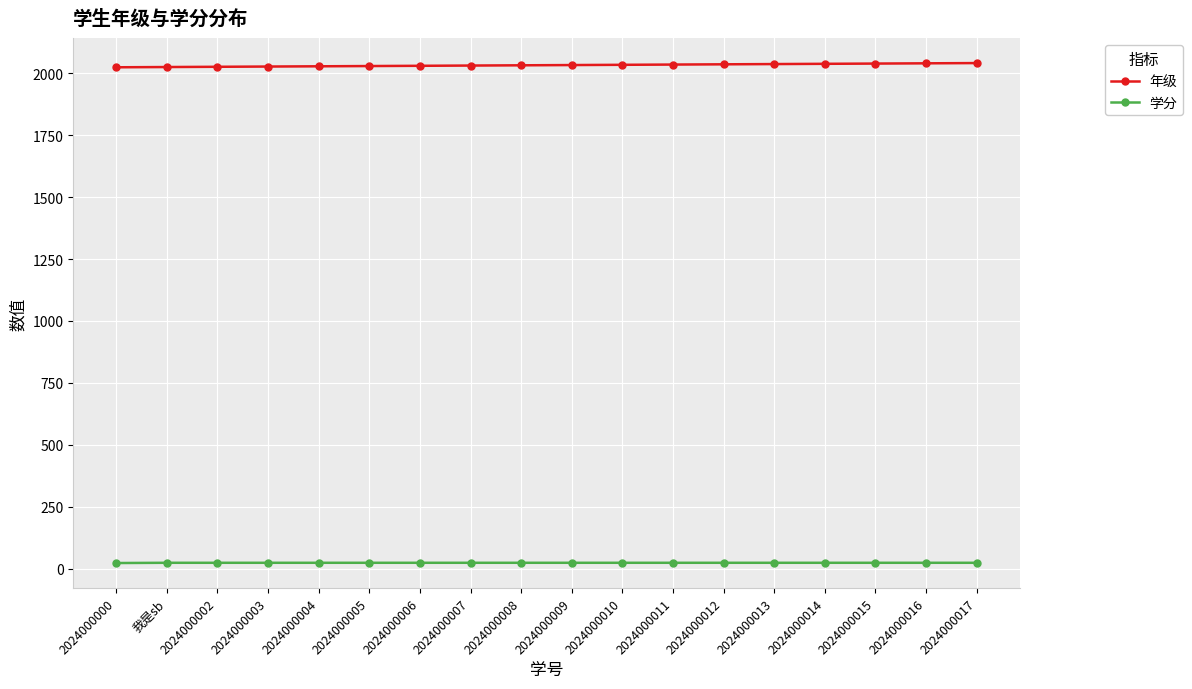

At how many categories does at least one series exceed 634?

18